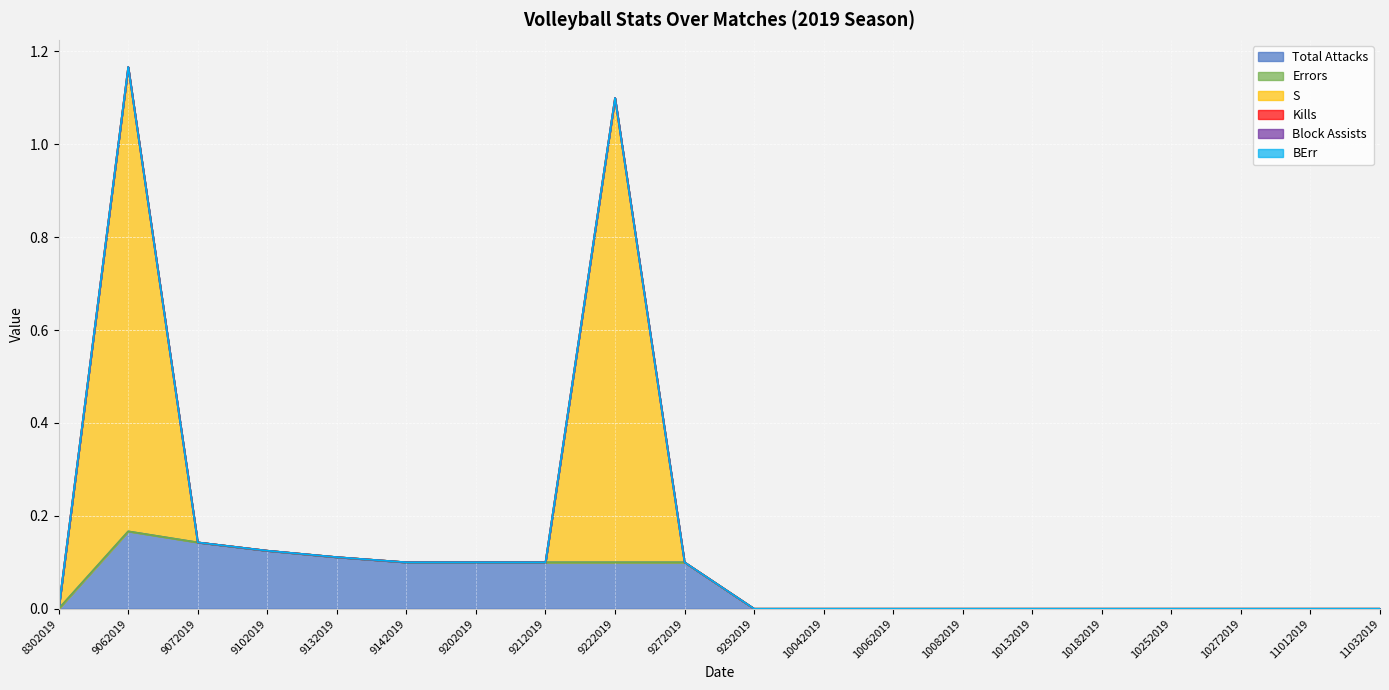

Which series has the widest spread of values?

S